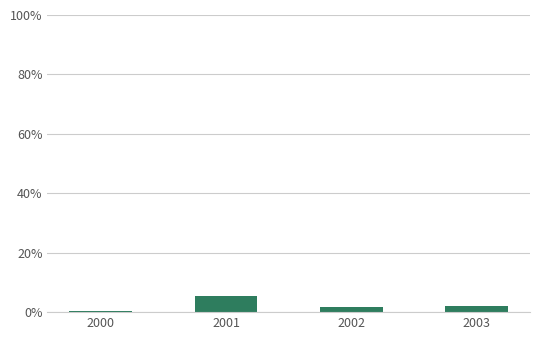

True or false: the data shows 9.4 at 2001.

False